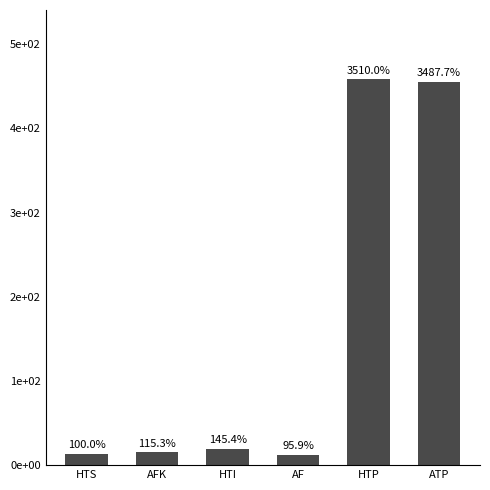

The value at ATP is 455.3. True or false?

True